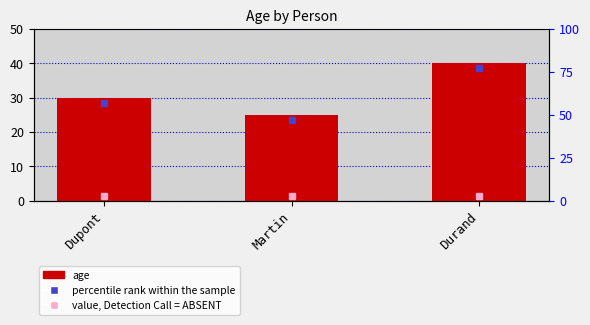

What position from the right is Dupont?

3